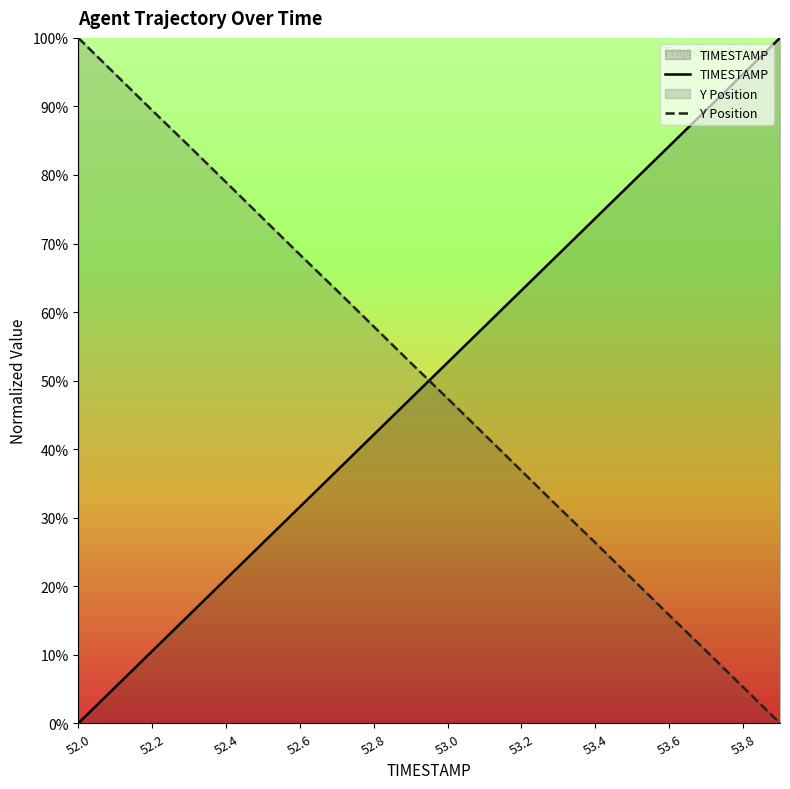

What is the label of the 20th point from the right?

52.0